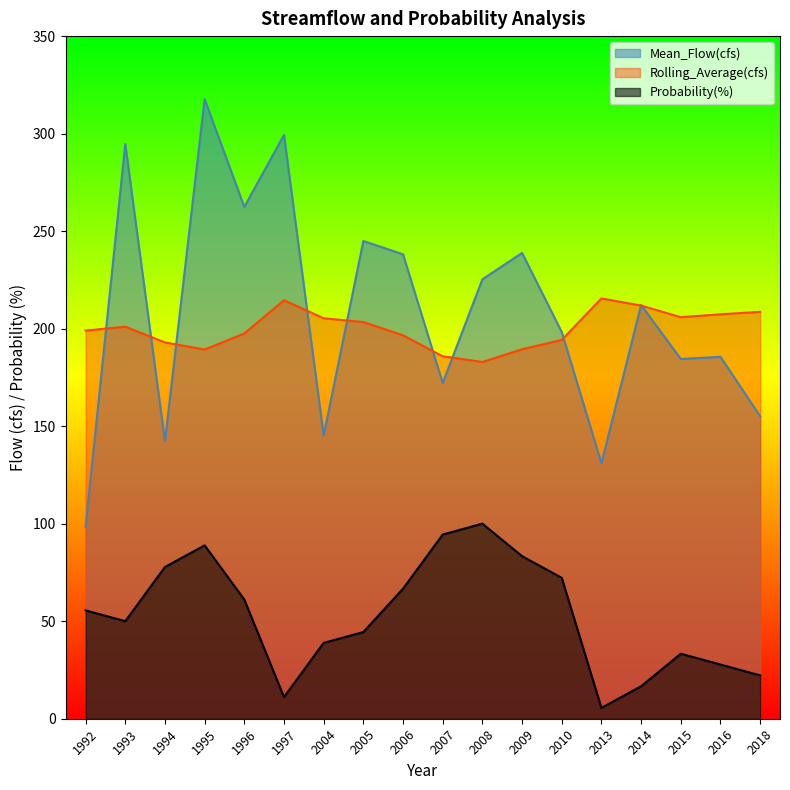

What is the value of the Rolling_Average(cfs) point at the 16th from the left?

205.9